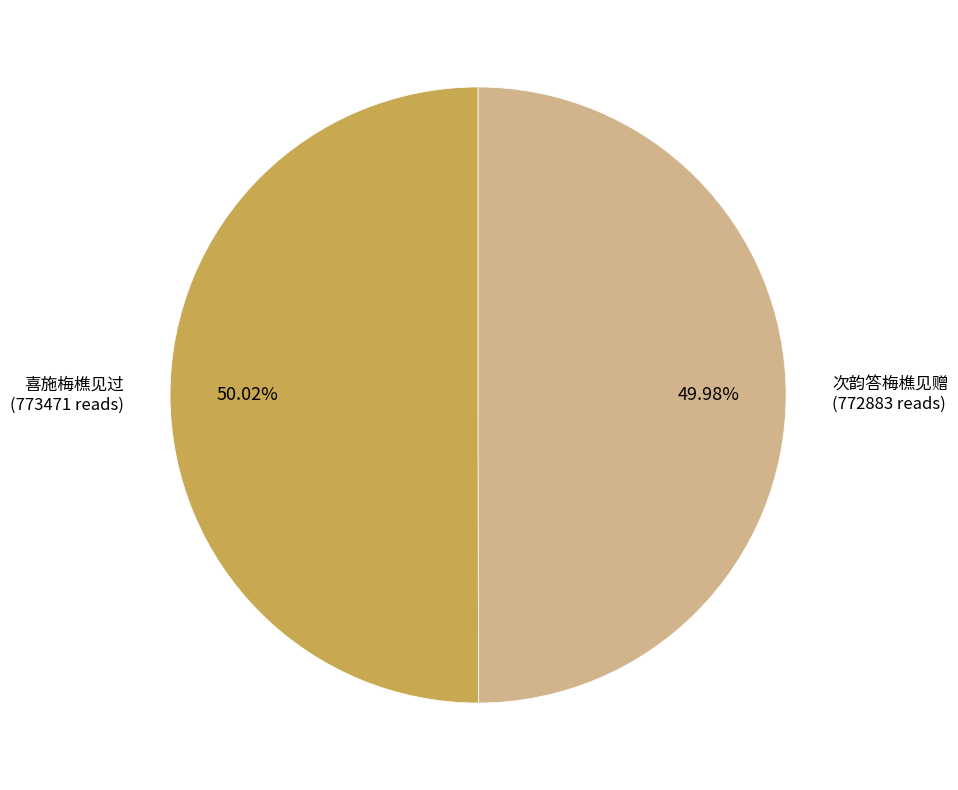

Do 喜施梅樵见过 and 次韵答梅樵见赠 together represent more than half of the pie?

Yes